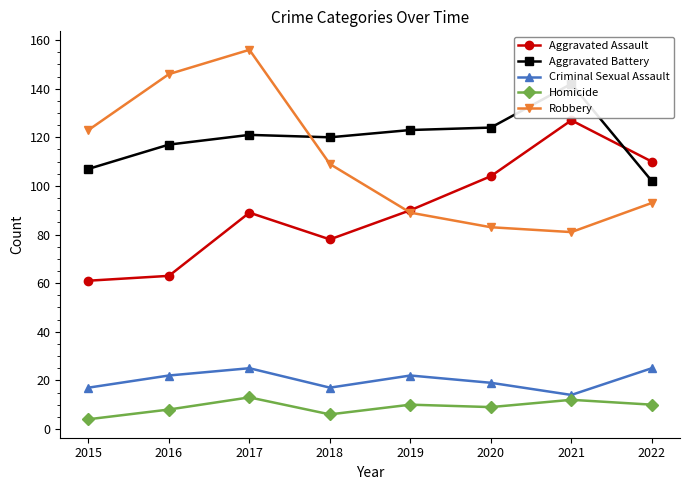

What is the value of the Aggravated Assault point at the 1st from the left?

61